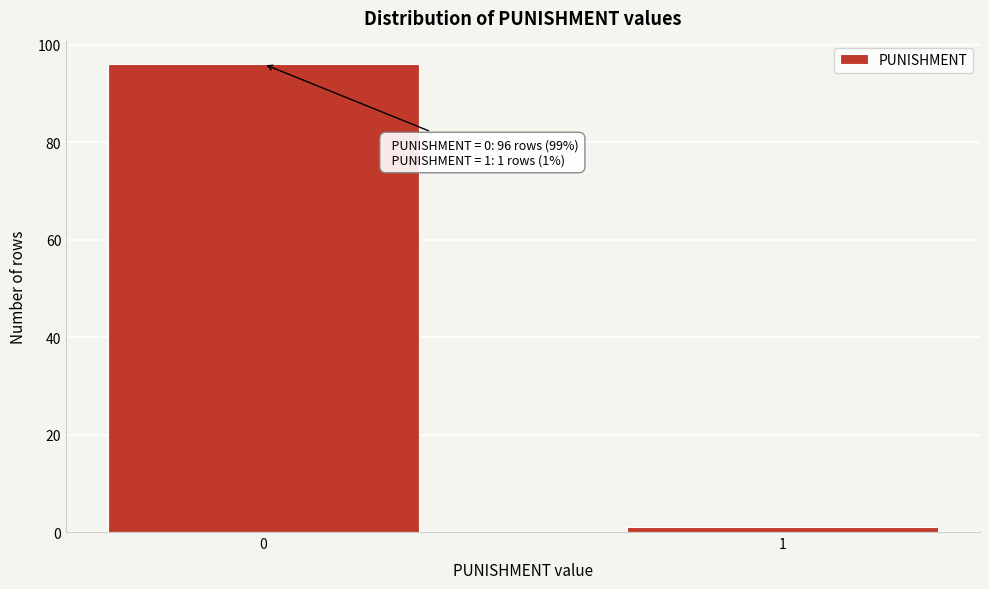

Reading left to right, what are all the values shown in this chart?

96	1